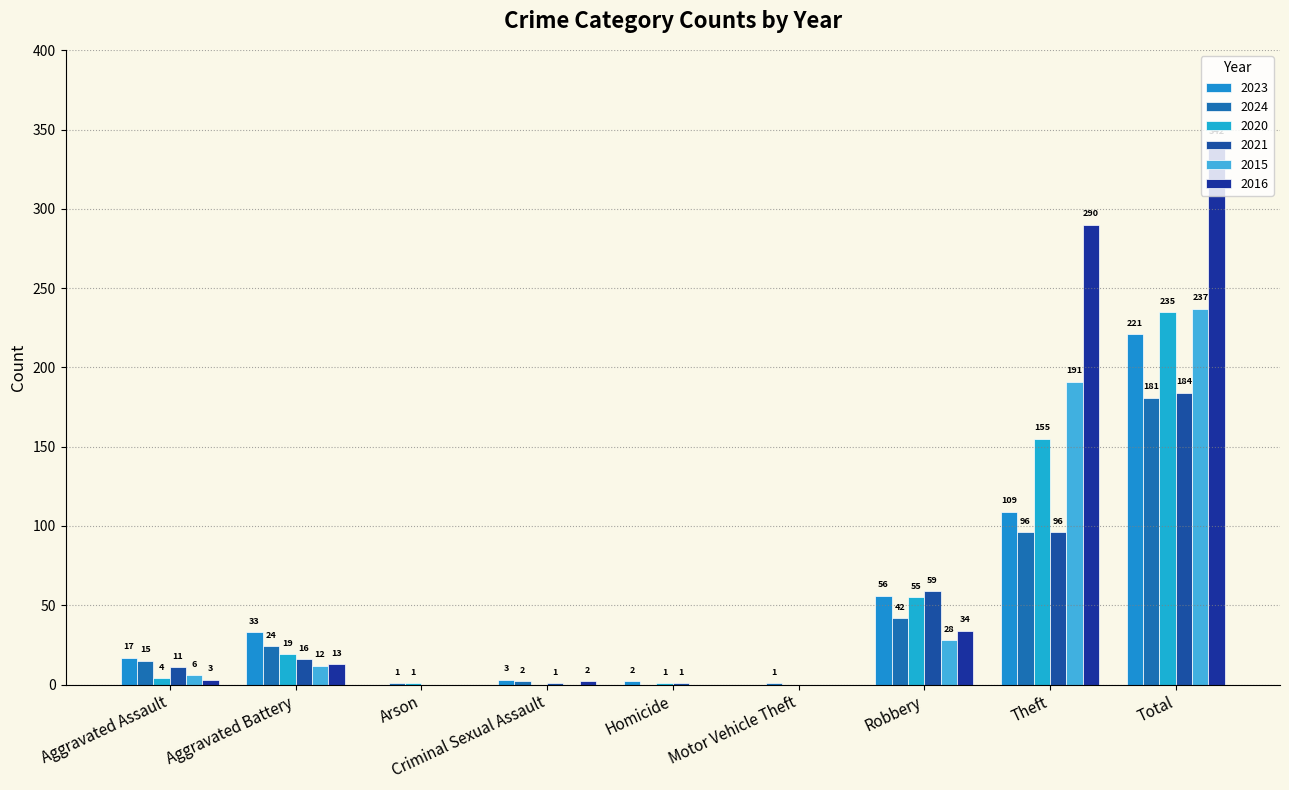

Is the value of 2023 at Aggravated Battery greater than the value of 2020 at Total?

No